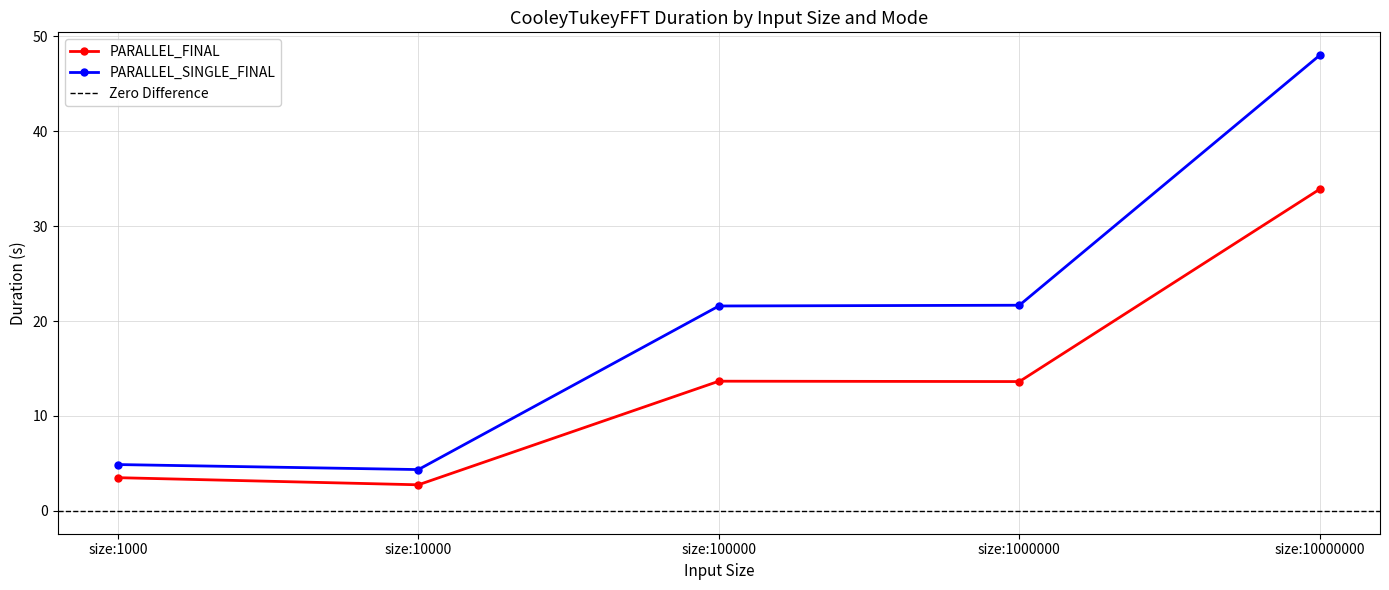

Which series has the largest range (max minus min)?

PARALLEL_SINGLE_FINAL